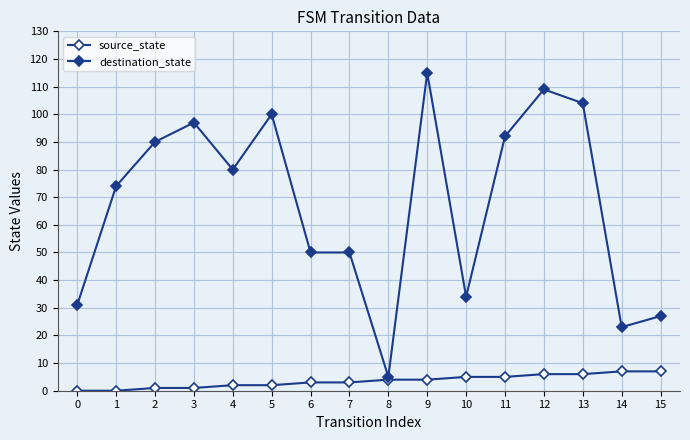

Count the number of data series in this chart.

2